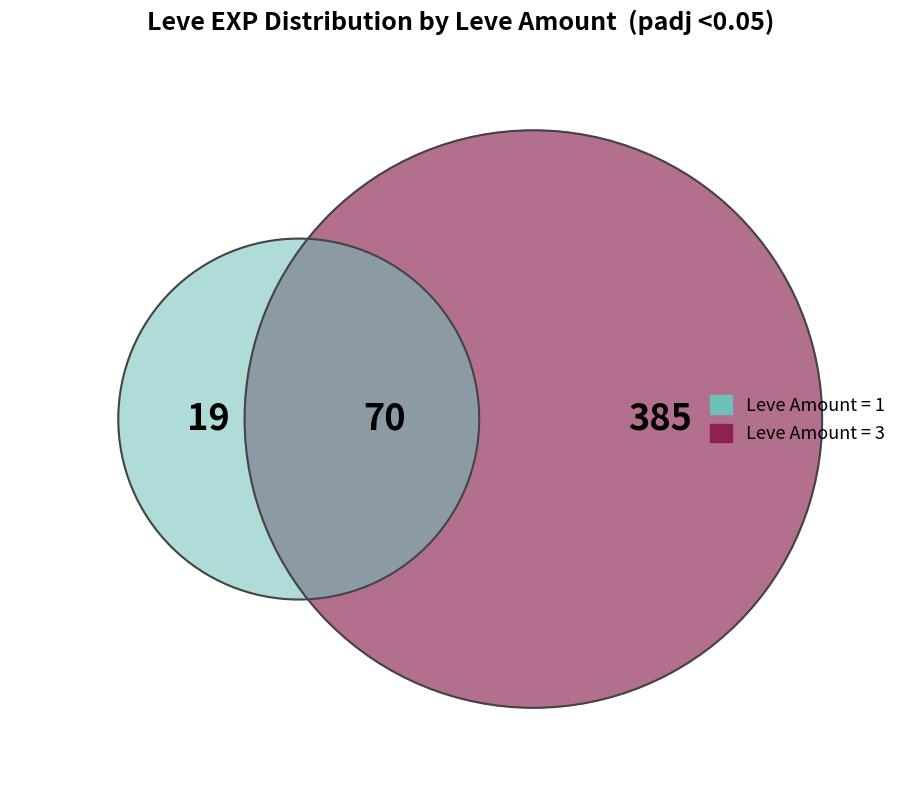

Does 1 represent more than half of the total?

No